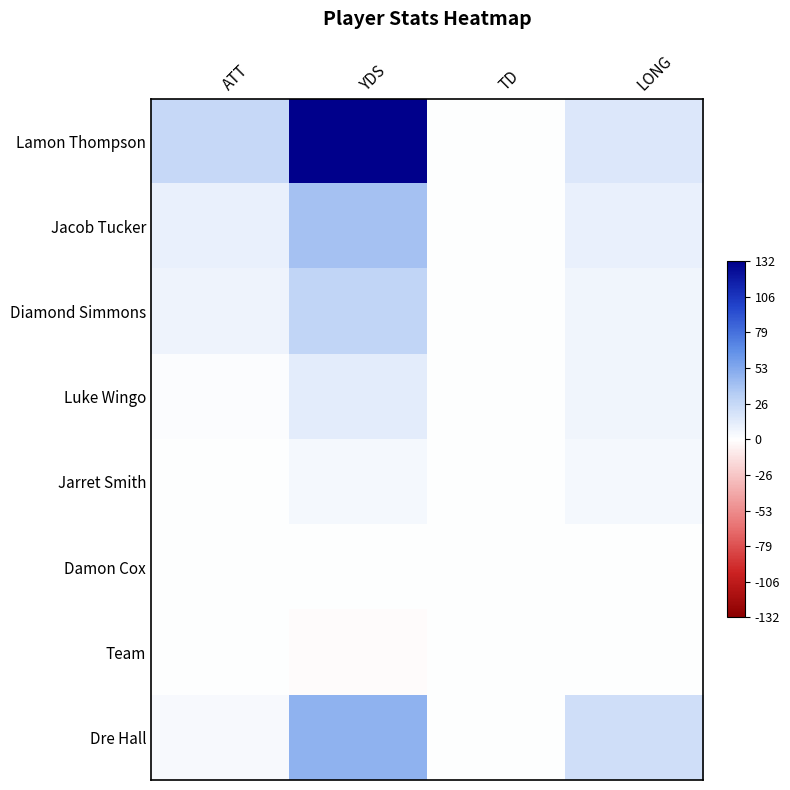

What is the difference between the highest and lowest values at LONG?

22